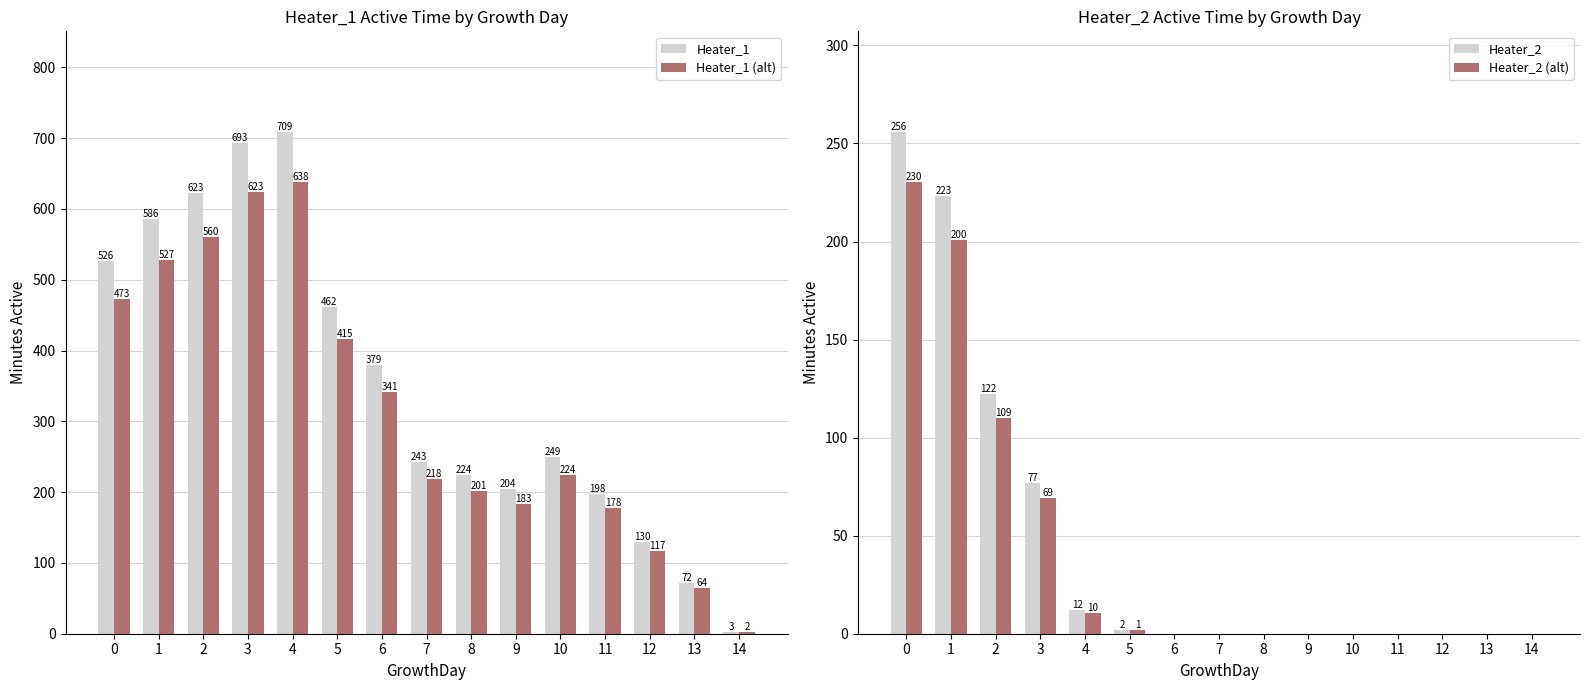

Reading left to right, transcribe all the data shown in this chart.

Heater_1: 526.0	586.0	623.0	693.0	709.0	462.0	379.0	243.0	224.0	204.0	249.0	198.0	130.0	72.0	3.0
Heater_1 (alt): 473.4	527.4	560.7	623.7	638.1	415.8	341.1	218.7	201.6	183.6	224.1	178.2	117.0	64.8	2.7
Heater_2: 256.0	223.0	122.0	77.0	12.0	2.0	0.0	0.0	0.0	0.0	0.0	0.0	0.0	0.0	0.0
Heater_2 (alt): 230.4	200.7	109.8	69.3	10.8	1.8	0.0	0.0	0.0	0.0	0.0	0.0	0.0	0.0	0.0